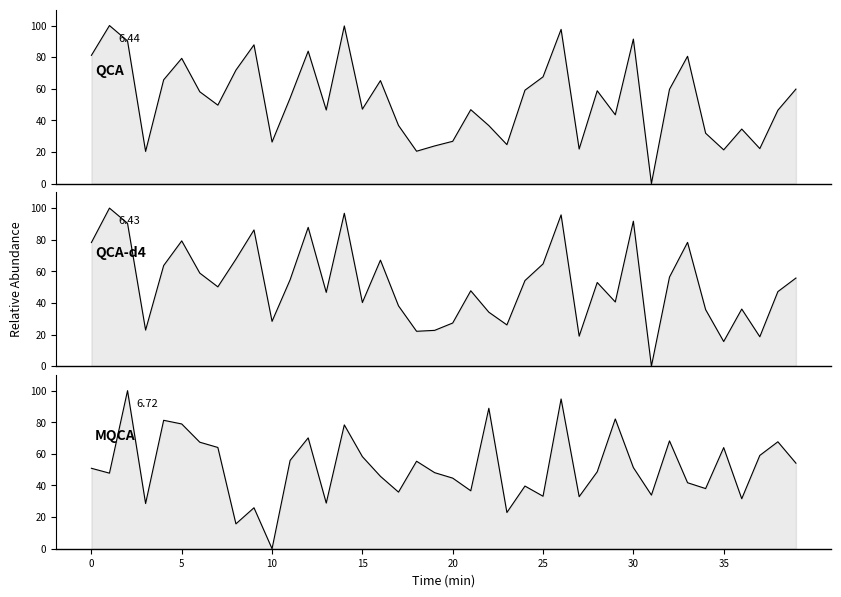

In QCA, how many points are lower than both neighbors (excluding endpoints)?

12